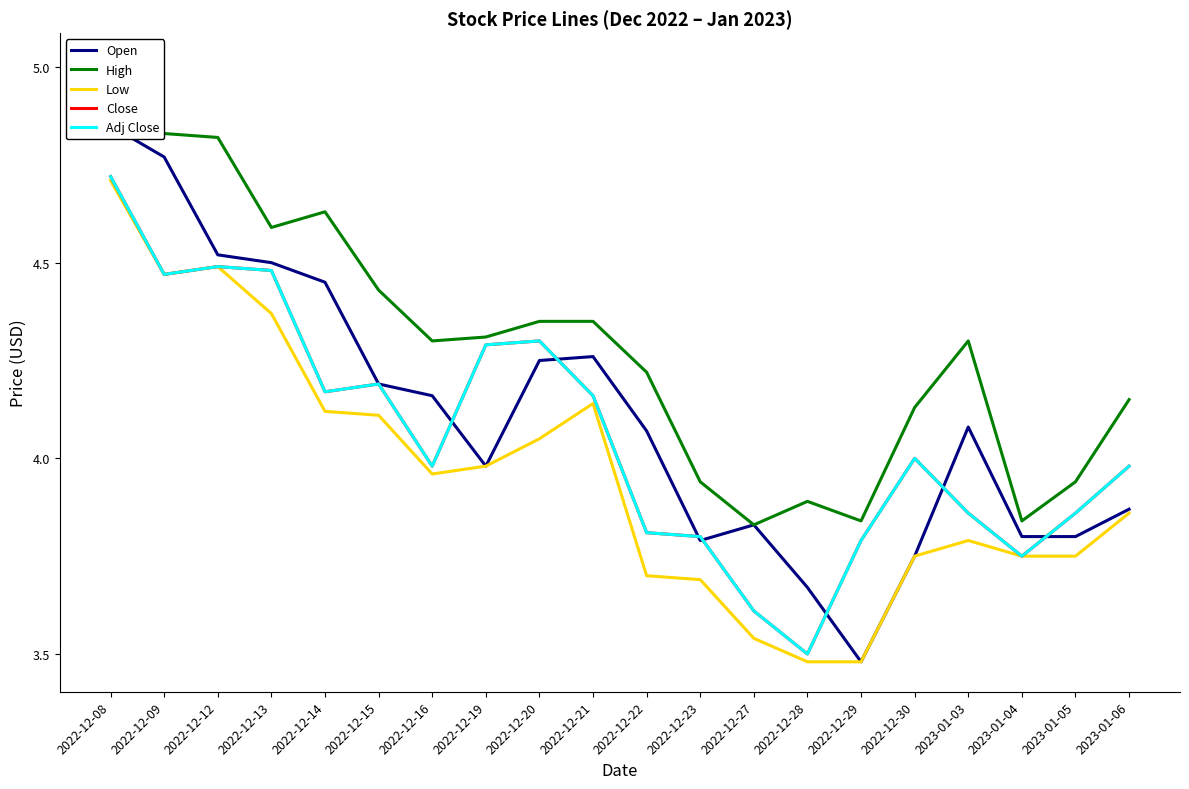

What is the spread (max minus min) of values at 2022-12-19?

0.3